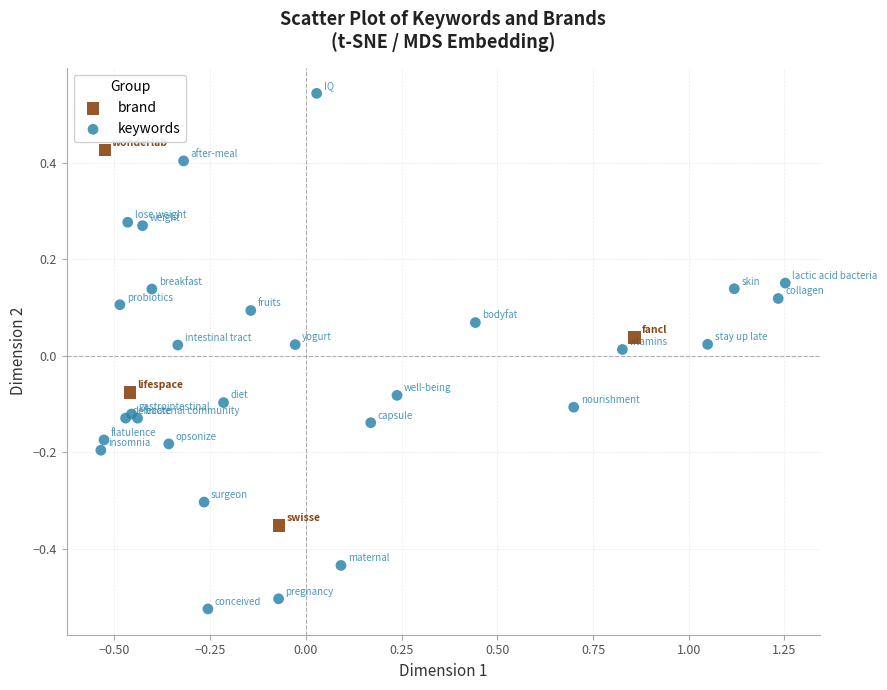

Which series contains the lowest Y value?

keywords